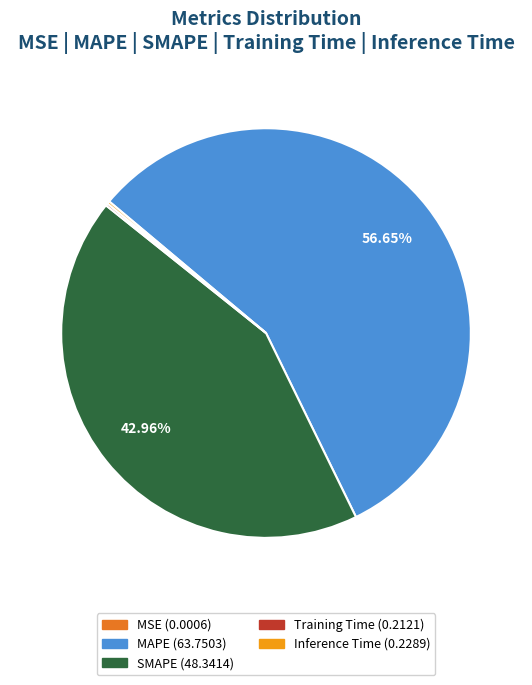

Is MAPE the majority of the pie?

Yes